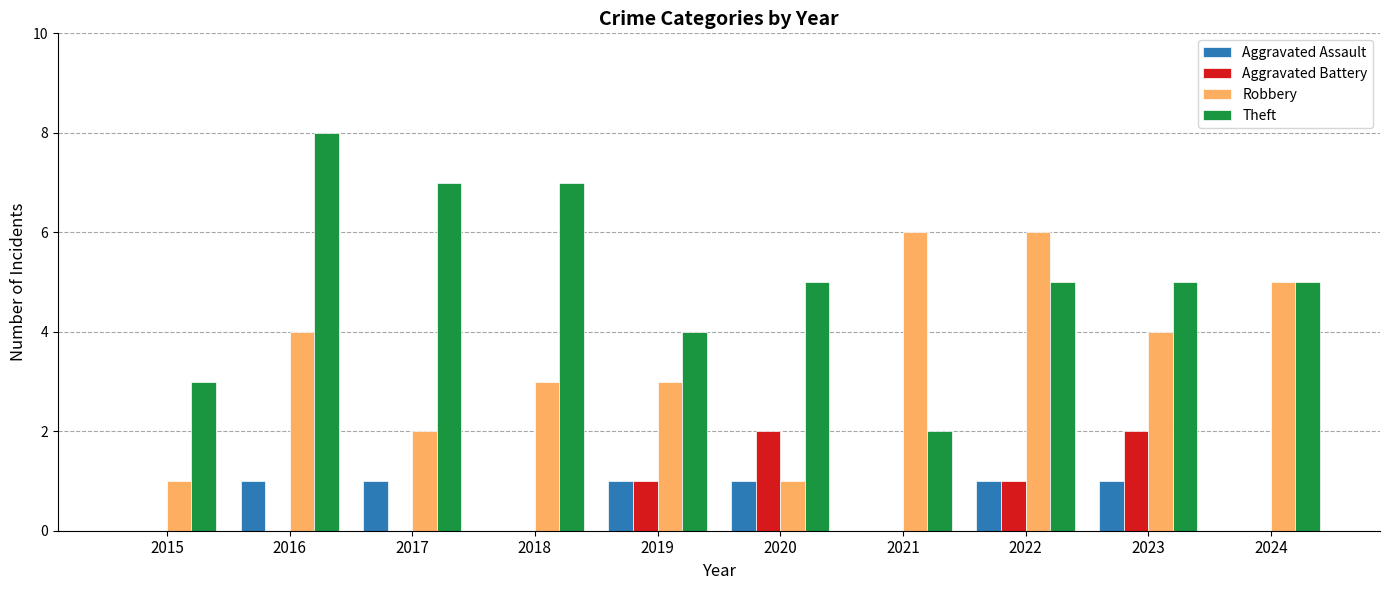

At which label does Theft reach its peak?

2016